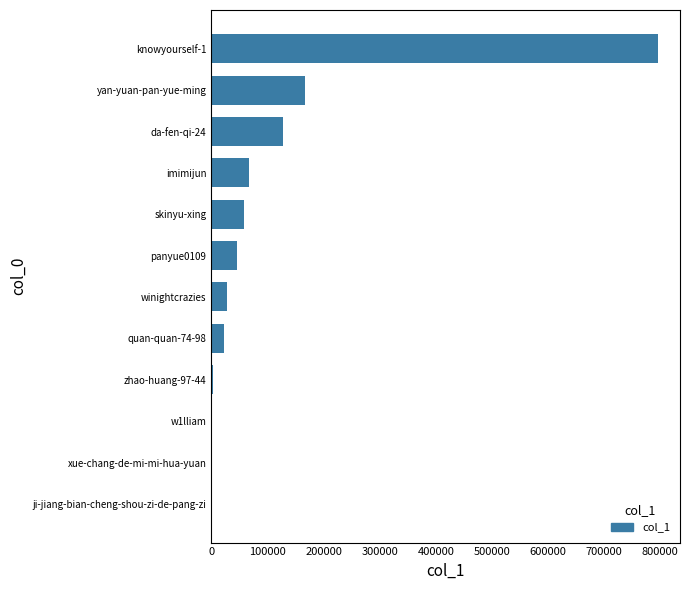

What is the change in value from skinyu-xing to da-fen-qi-24?

+69513